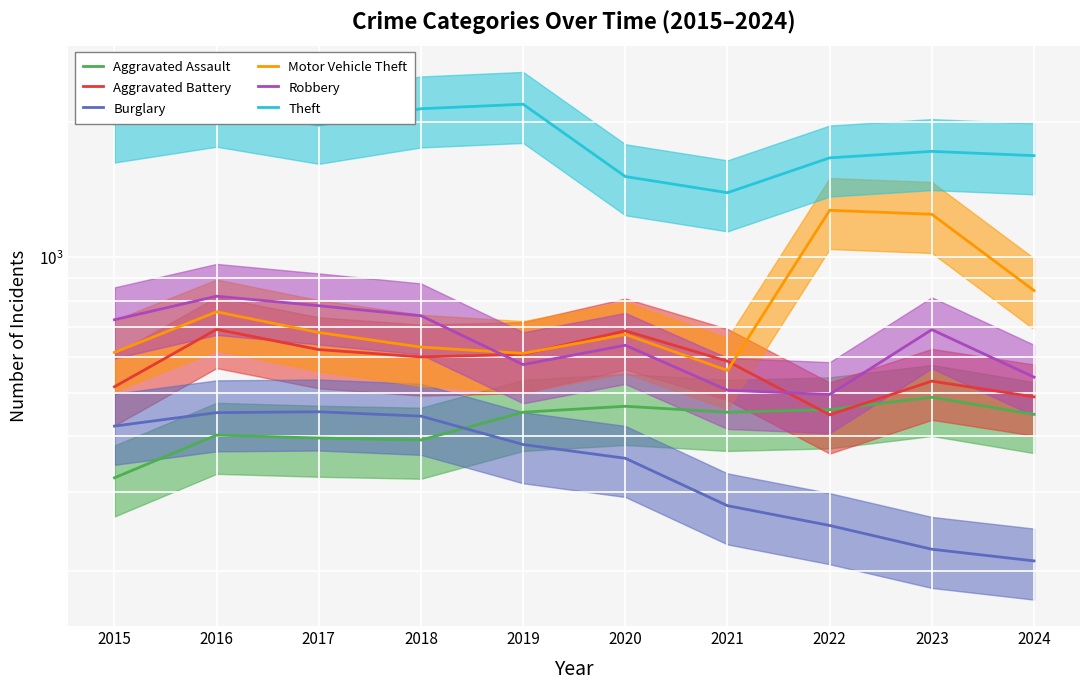

What is the value of the Motor Vehicle Theft point at the 3rd from the left?

680